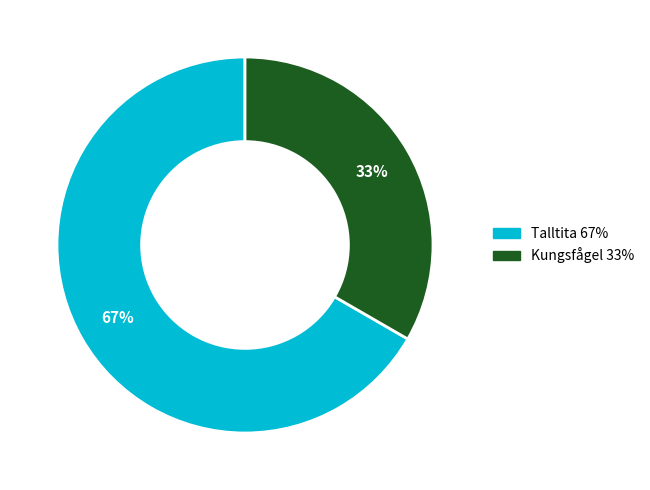

Is it true that Talltita is 80% of the pie?

False